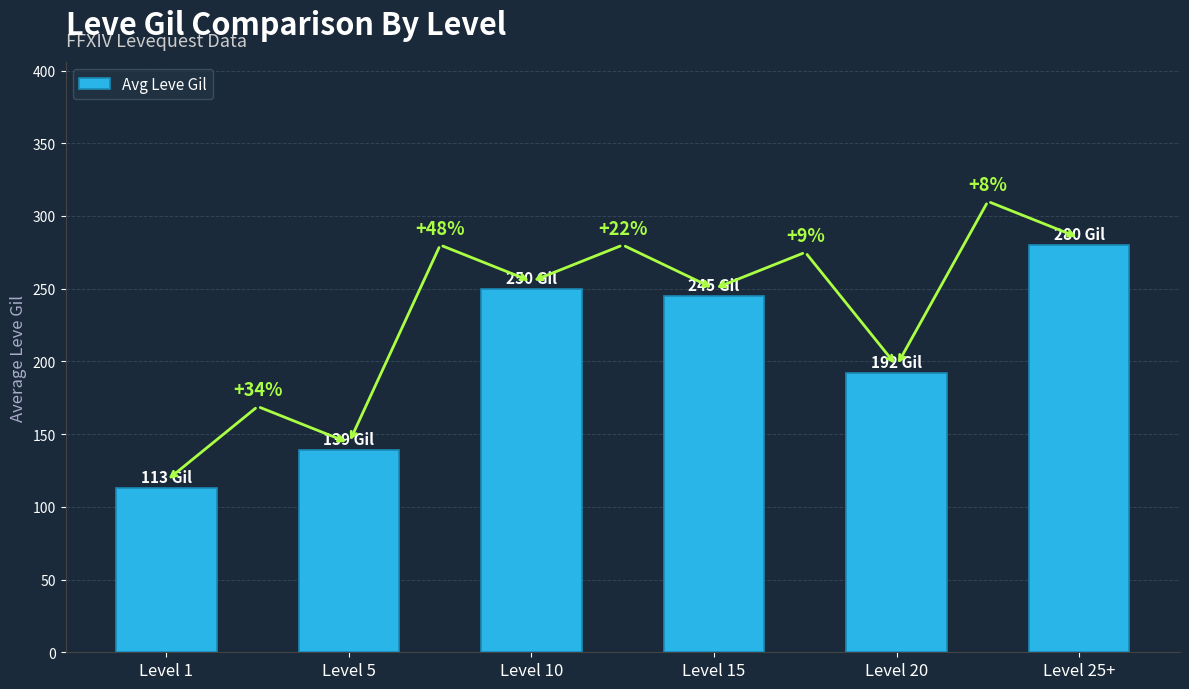

Are the bars horizontal?

No